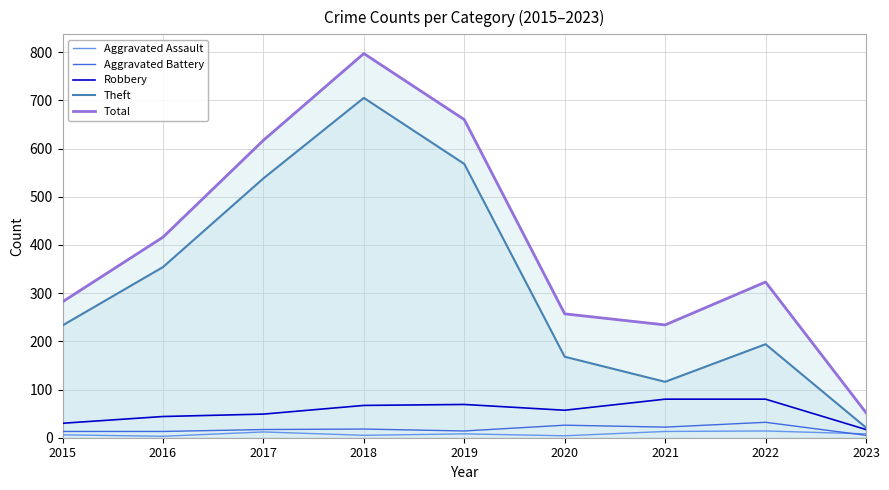

List the labels in order of Aggravated Assault value, largest first.

2022, 2021, 2017, 2019, 2023, 2015, 2018, 2020, 2016